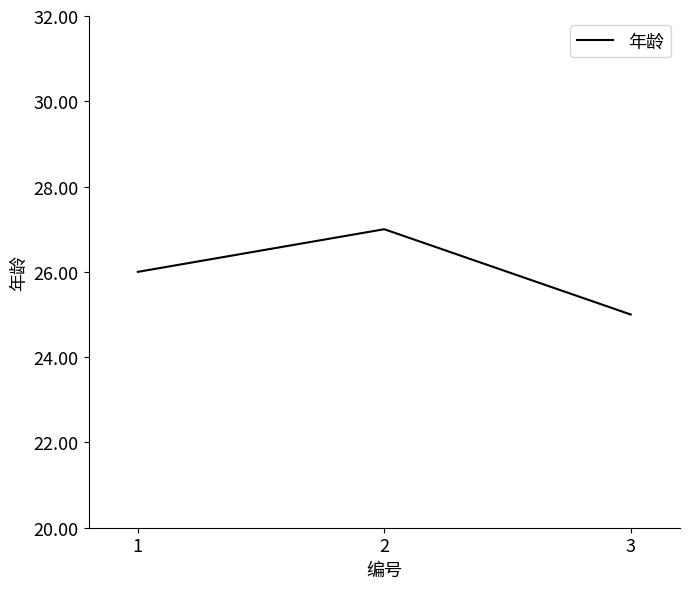

List the labels in order of value, smallest first.

3, 1, 2